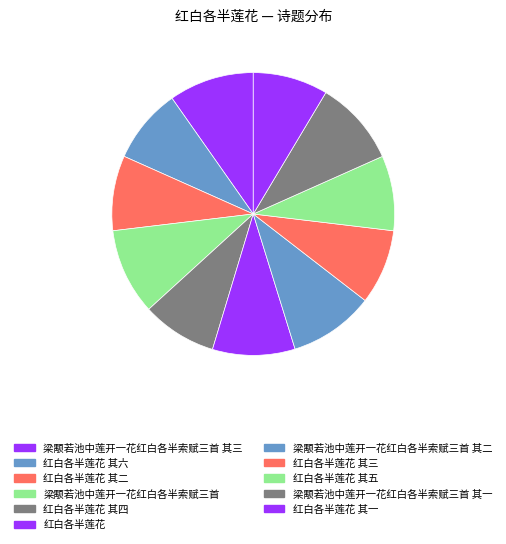

To the nearest percent, what is the difference between the largest and smallest slice percentages?

1%